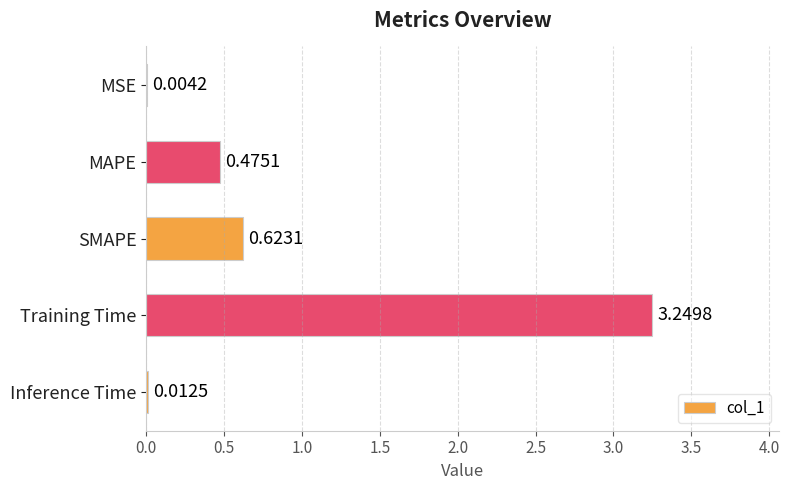

Between Inference Time and Training Time, which is larger?

Training Time